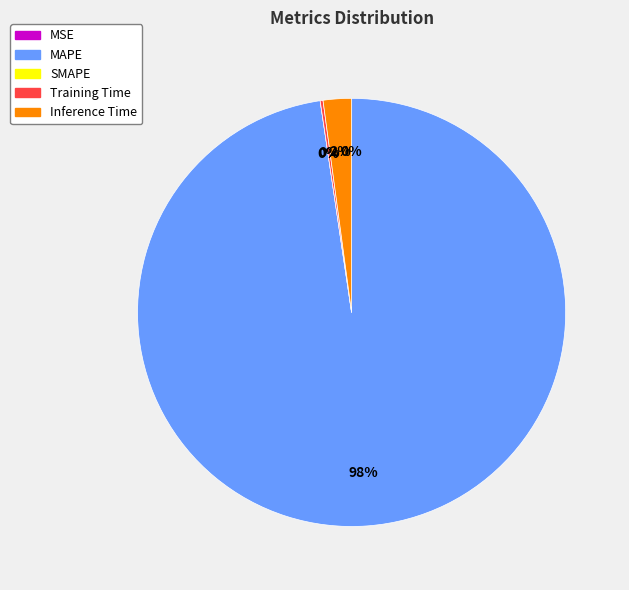

Which slice is the largest?

MAPE